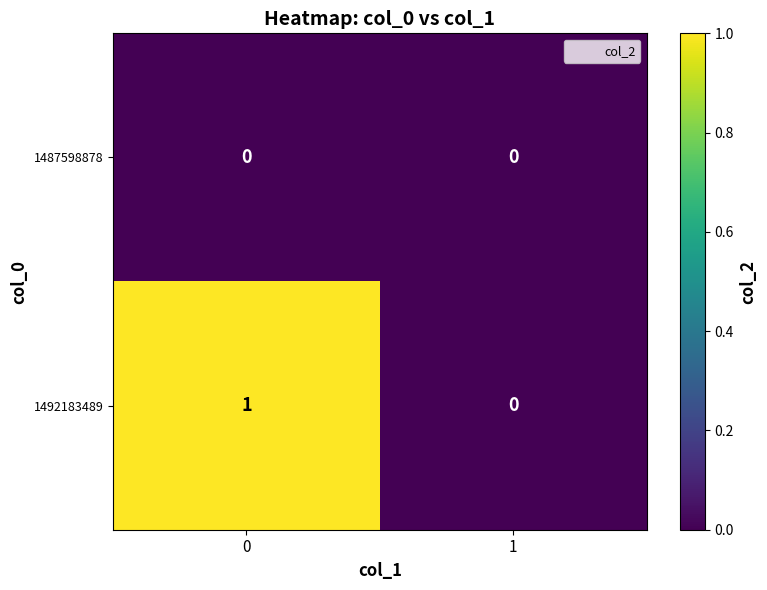

Which series has the largest total across all categories?

1492183489